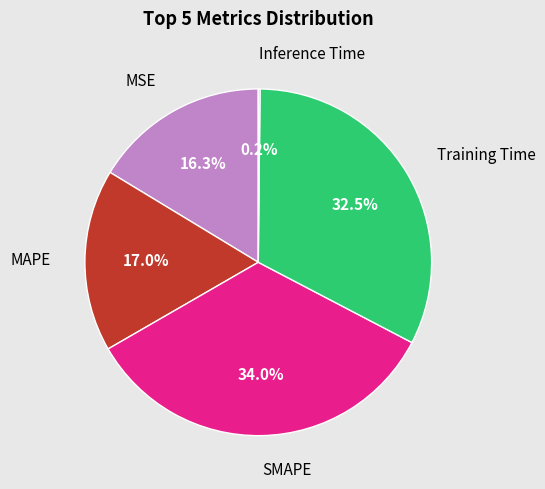

Is there any slice that represents more than half of the pie?

No